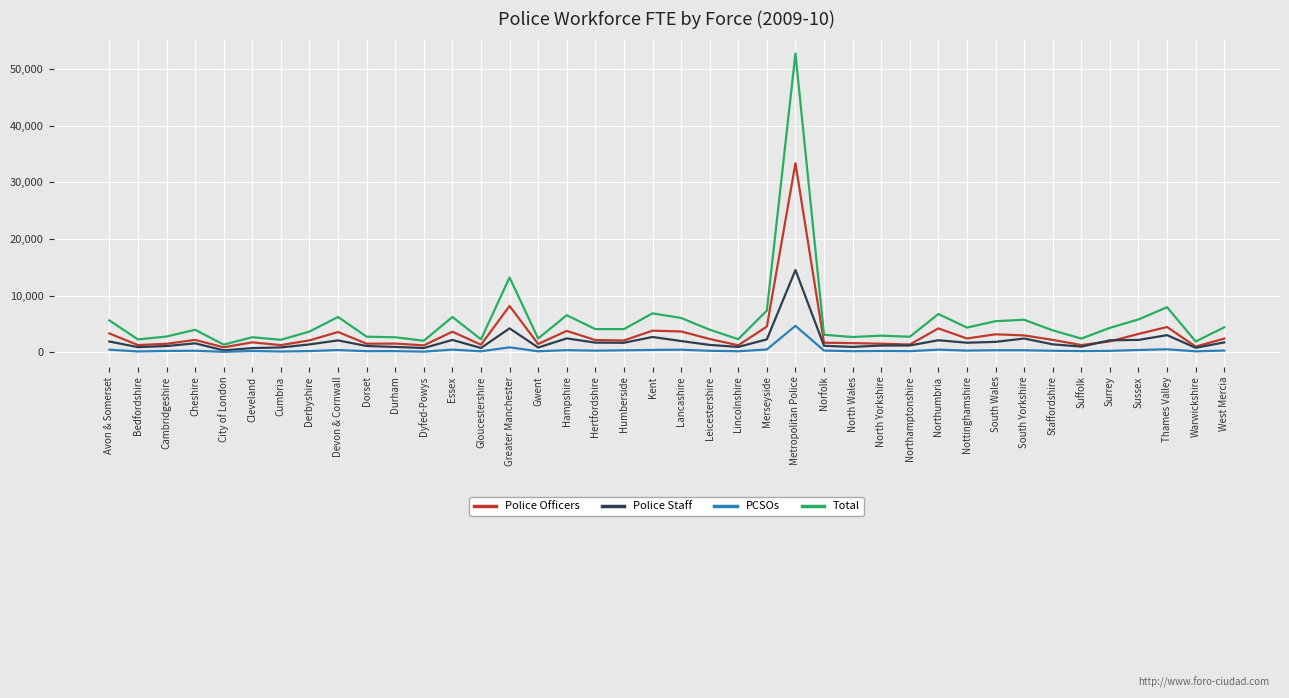

List the series in order of their overall mean, highest first.

Total, Police Officers, Police Staff, PCSOs